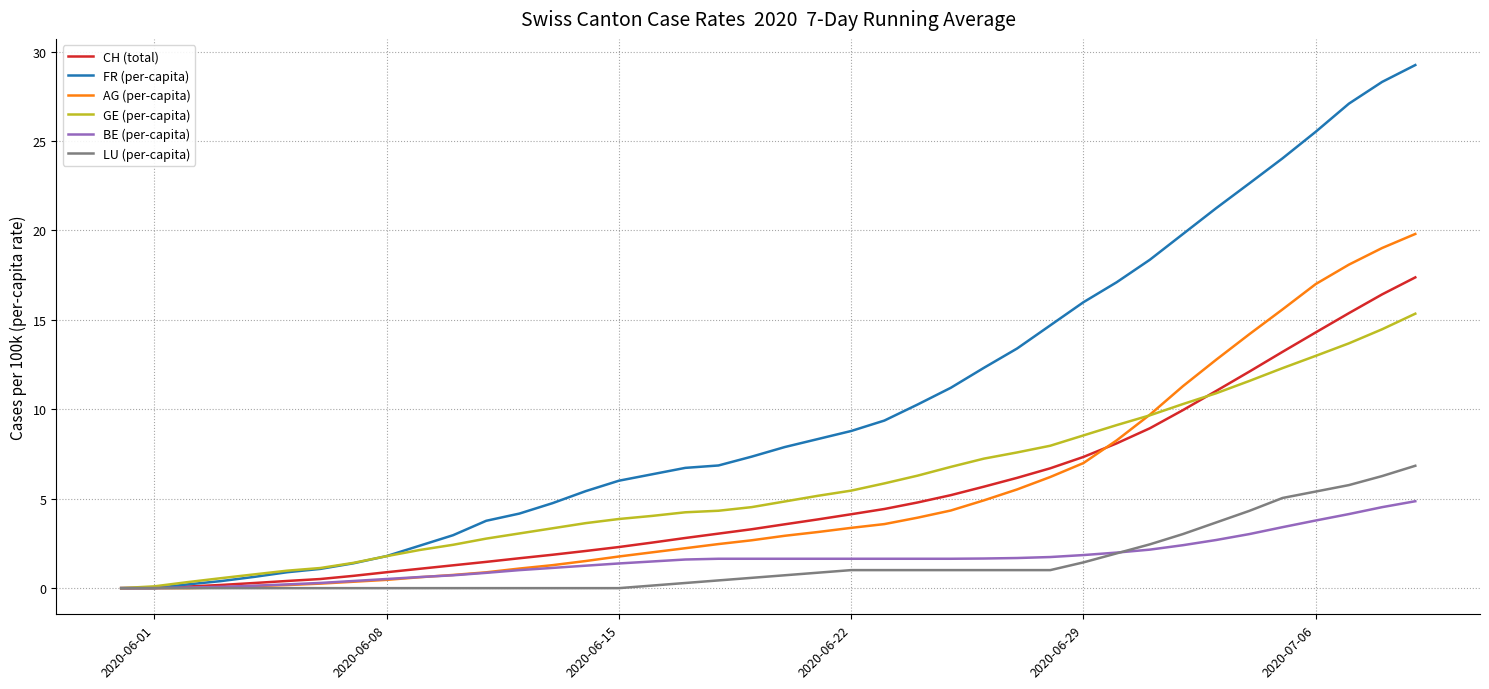

Which series has the widest spread of values?

FR (per-capita)